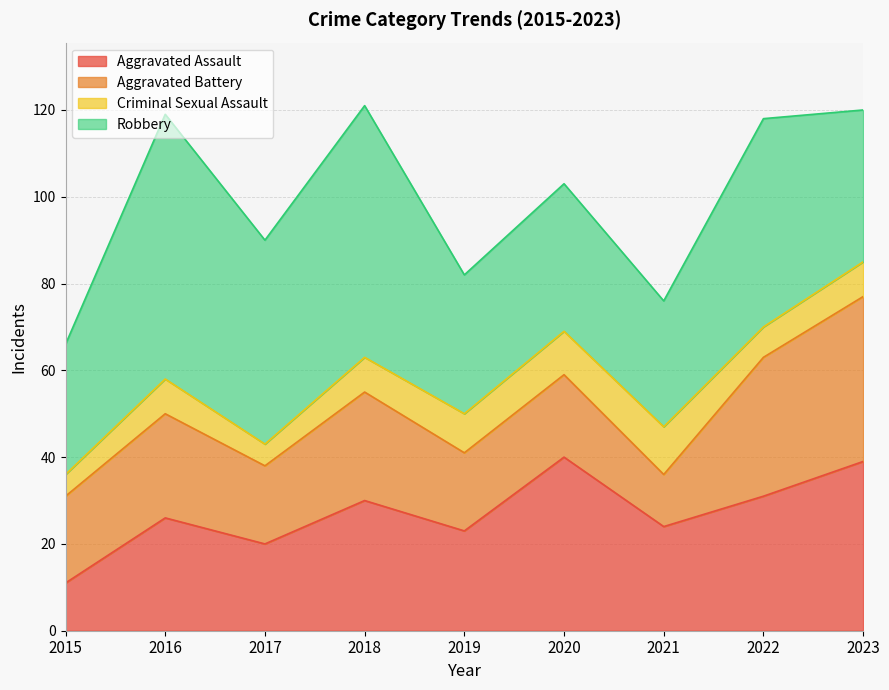

True or false: Robbery and Criminal Sexual Assault cross at least once.

False